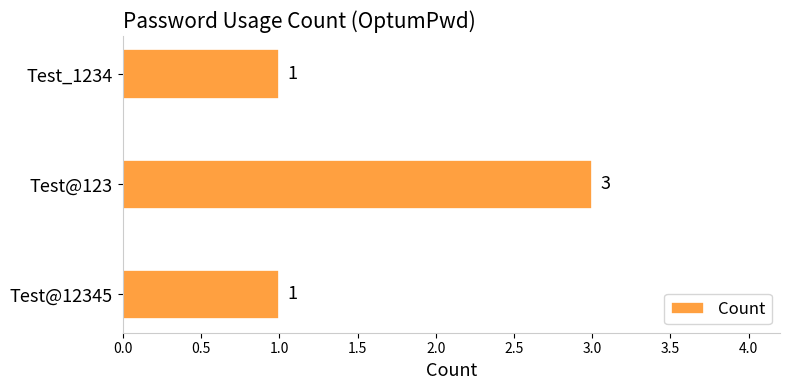

How many values exceed 1?

1